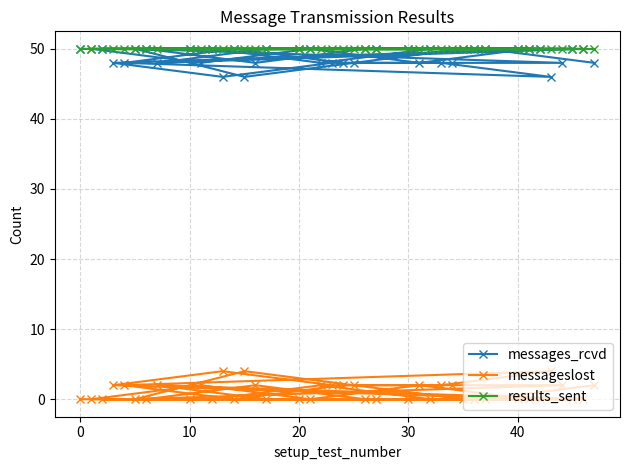

True or false: messages_rcvd has a value of 50 at 10.

True